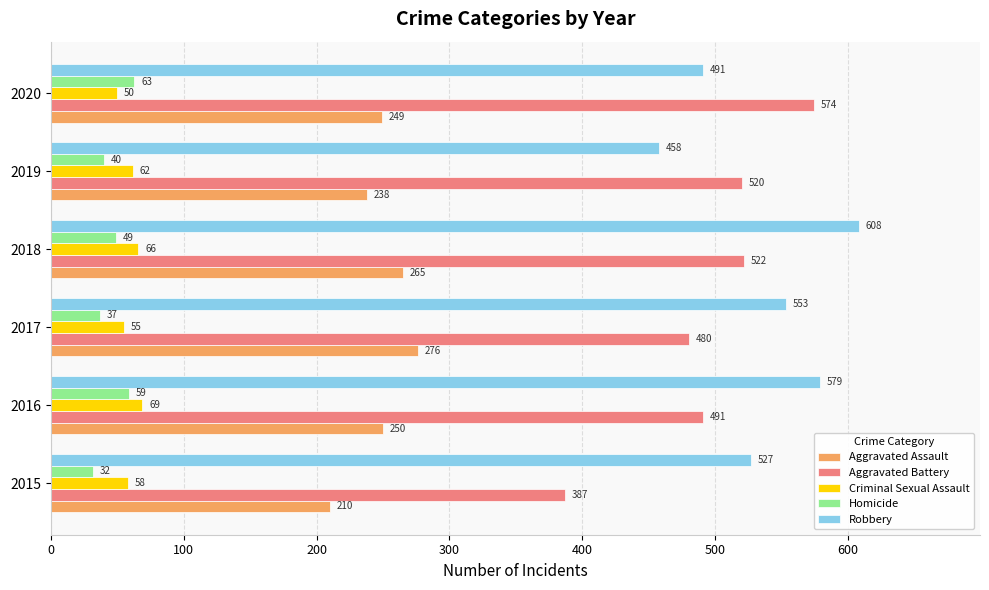

Where is Aggravated Assault nearest to the value 243?

2019